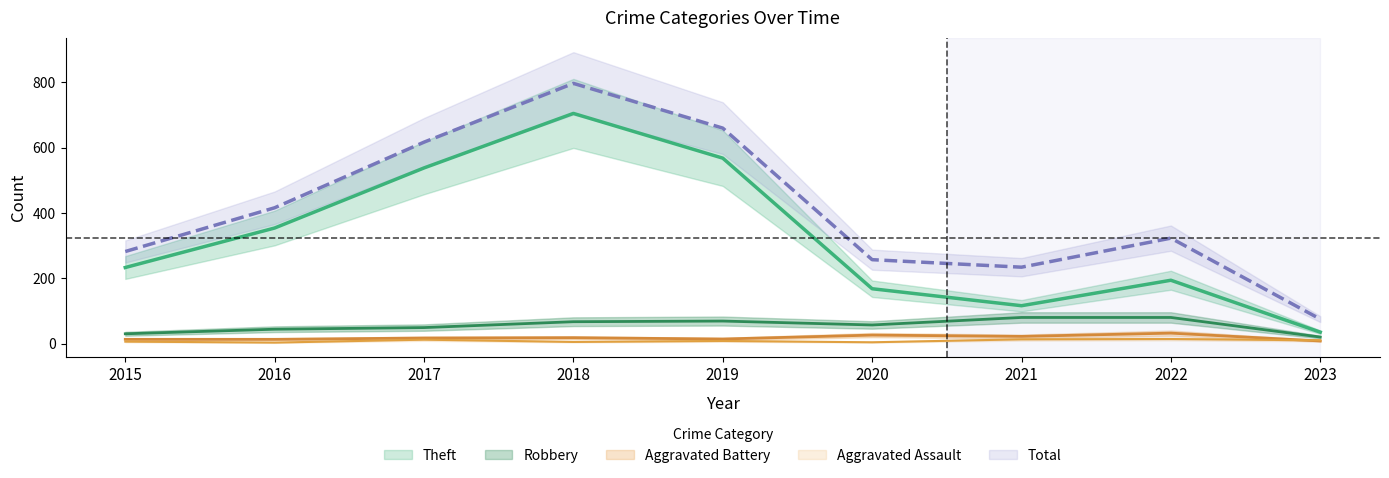

Reading left to right, what are all the values shown in this chart?

Theft: 2015=233	2016=354	2017=538	2018=705	2019=568	2020=168	2021=116	2022=194	2023=35
Robbery: 2015=30	2016=44	2017=49	2018=67	2019=69	2020=57	2021=80	2022=80	2023=20
Aggravated Battery: 2015=13	2016=13	2017=17	2018=18	2019=14	2020=26	2021=22	2022=32	2023=8
Aggravated Assault: 2015=6	2016=3	2017=12	2018=5	2019=8	2020=4	2021=13	2022=14	2023=10
Total: 2015=282	2016=416	2017=617	2018=797	2019=660	2020=257	2021=234	2022=323	2023=75